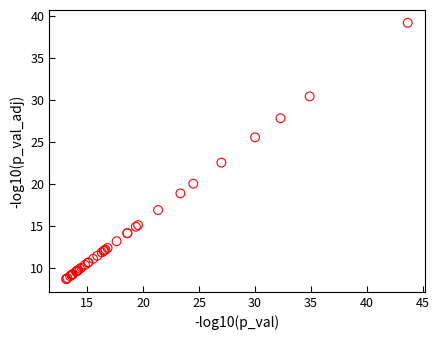

What Y value in the scatter plot is closest to 23?

22.5